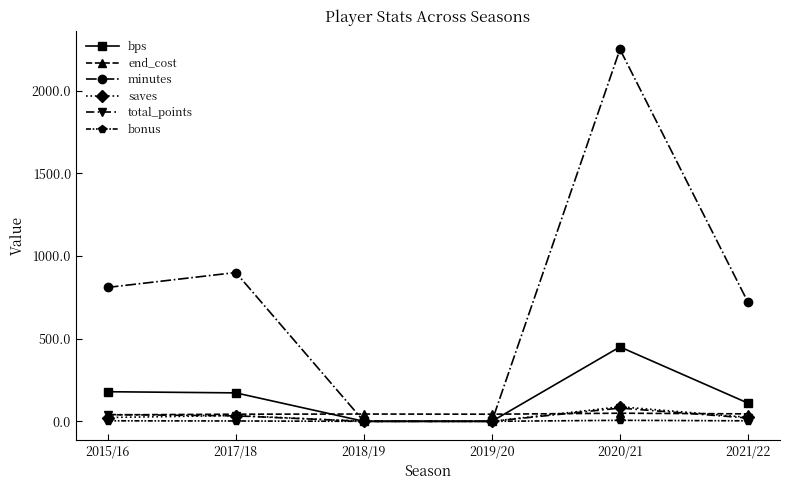

What is the maximum value shown in the chart?

2250